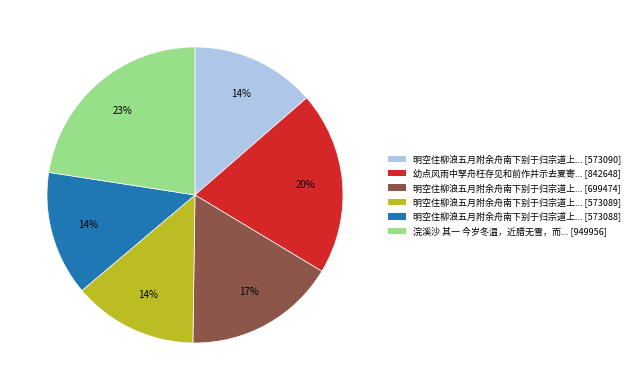

Is there a majority slice in this chart?

No